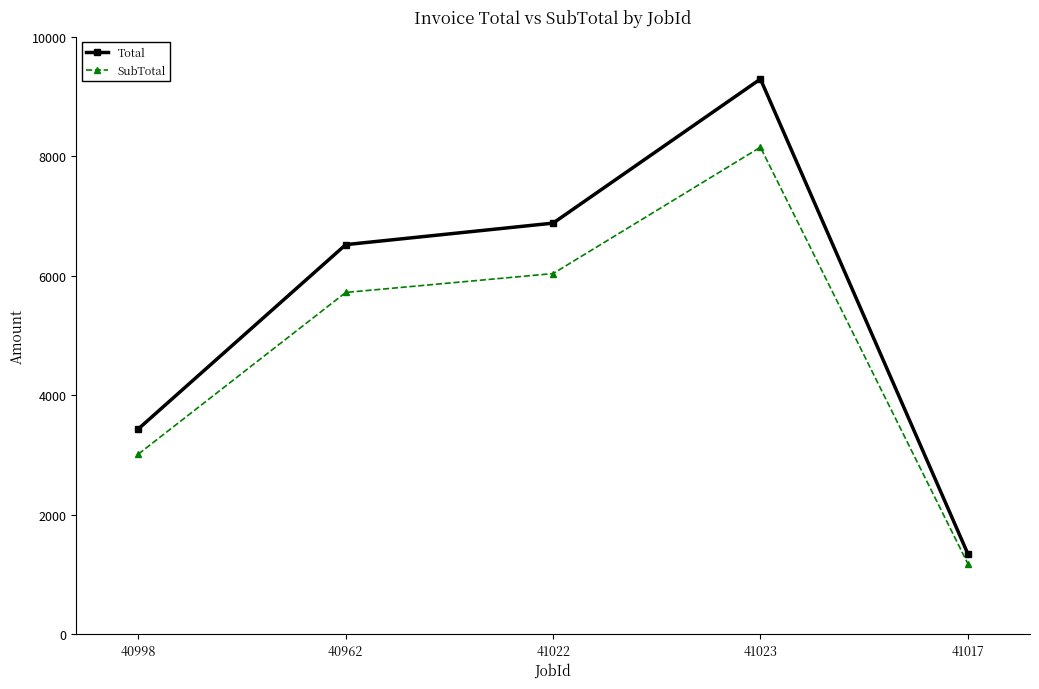

What is the label of the 2nd point from the left?

40962